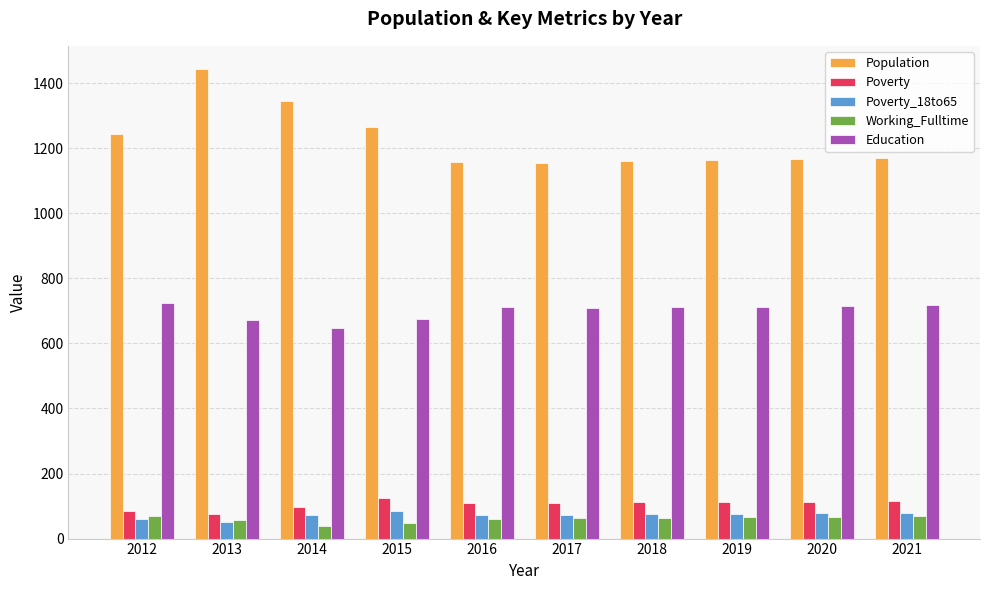

Which series has the largest total across all categories?

Population